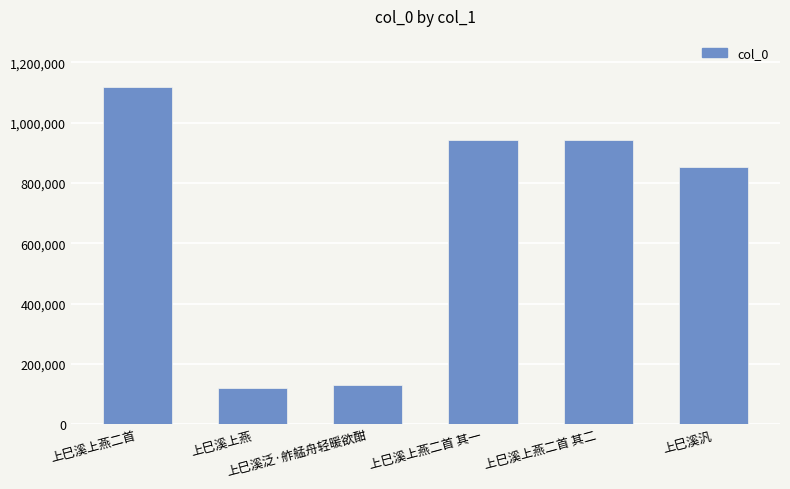

Where is the data nearest to the value 620061?

上巳溪汎